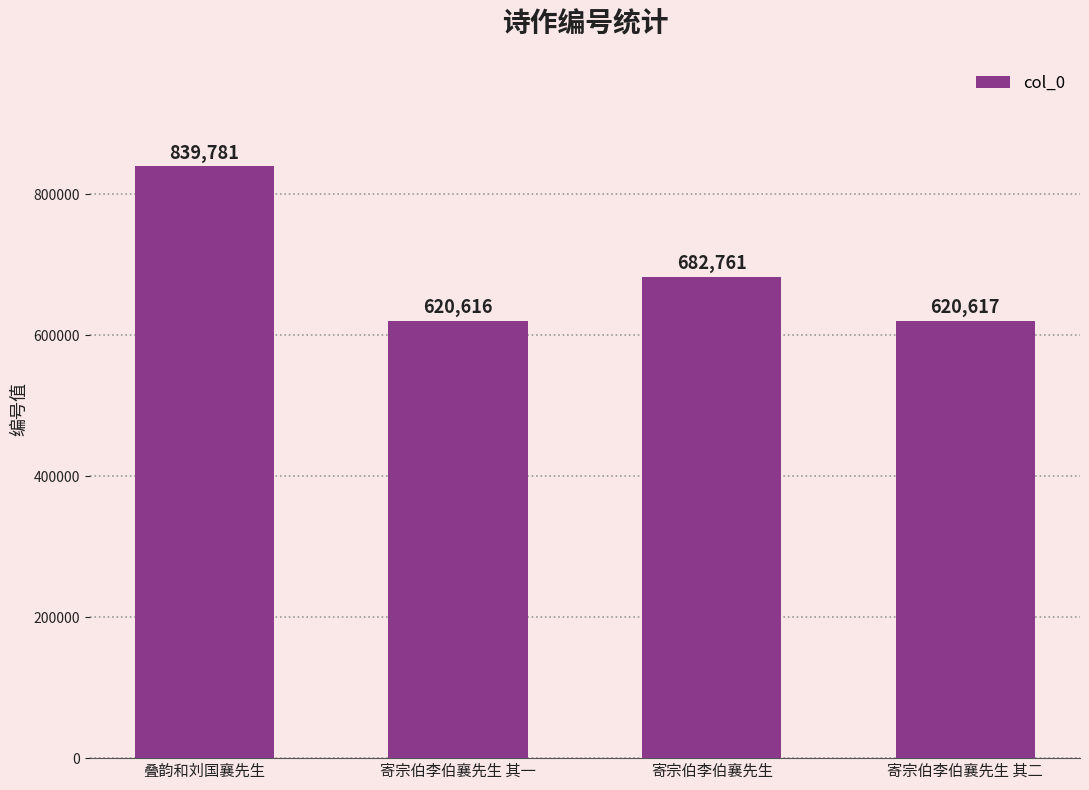

Reading left to right, transcribe all the data shown in this chart.

839781	620616	682761	620617